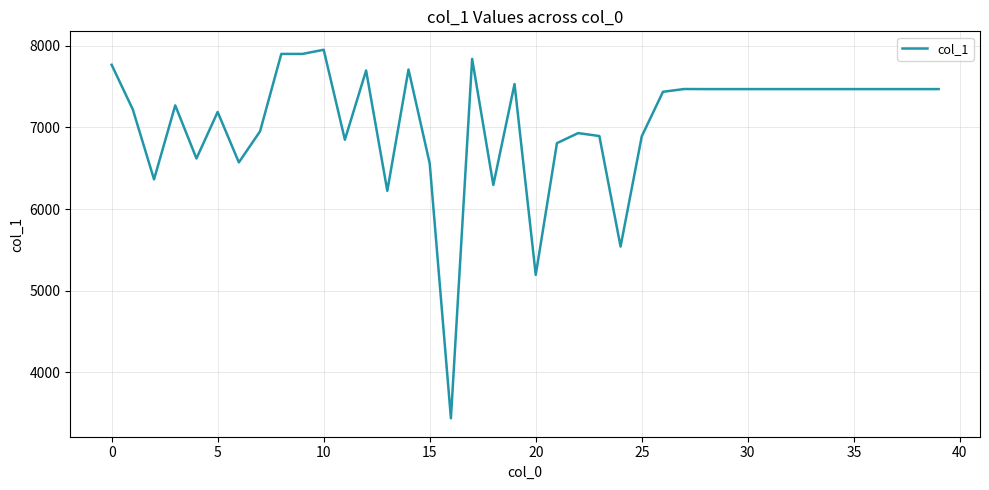

What is the difference between the maximum and second lowest values?

2758